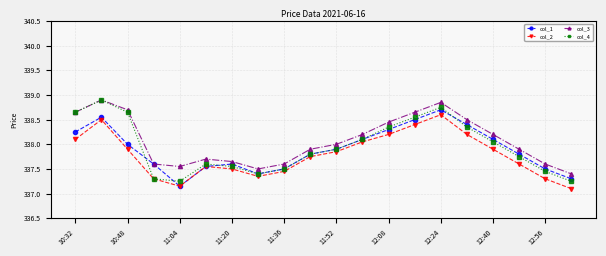

At how many categories does at least one series exceed 337?

20